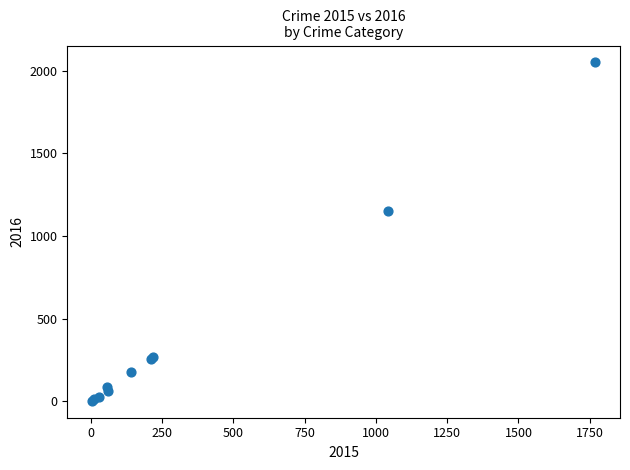

What Y value in the scatter plot is closest to 1027?

1151